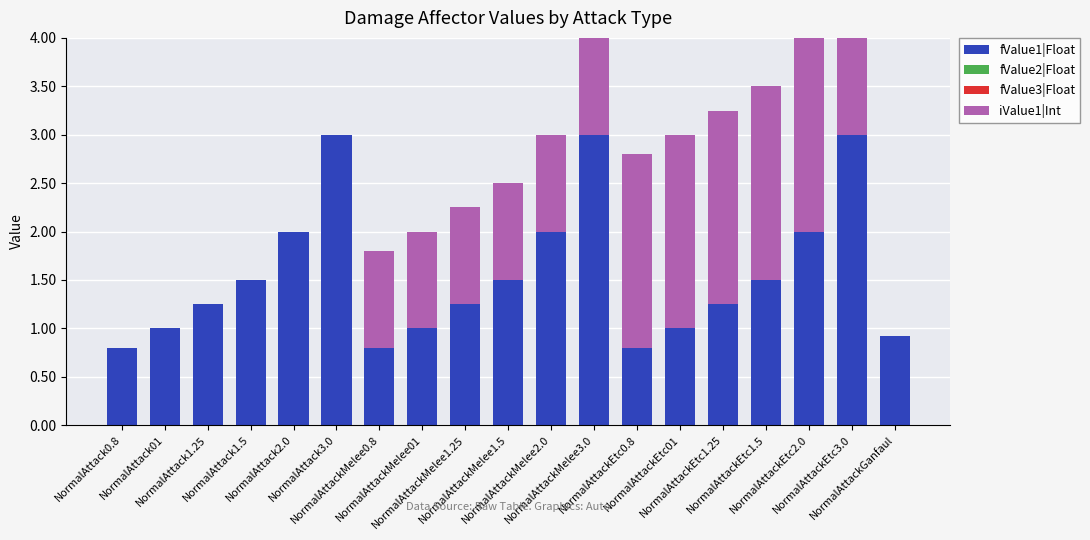

Reading left to right, extract all data points from this chart.

fValue1|Float: NormalAttack0.8=0.8	NormalAttack01=1.0	NormalAttack1.25=1.2	NormalAttack1.5=1.5	NormalAttack2.0=2.0	NormalAttack3.0=3.0	NormalAttackMelee0.8=0.8	NormalAttackMelee01=1.0	NormalAttackMelee1.25=1.2	NormalAttackMelee1.5=1.5	NormalAttackMelee2.0=2.0	NormalAttackMelee3.0=3.0	NormalAttackEtc0.8=0.8	NormalAttackEtc01=1.0	NormalAttackEtc1.25=1.2	NormalAttackEtc1.5=1.5	NormalAttackEtc2.0=2.0	NormalAttackEtc3.0=3.0	NormalAttackGanfaul=0.9
fValue2|Float: NormalAttack0.8=0.0	NormalAttack01=0.0	NormalAttack1.25=0.0	NormalAttack1.5=0.0	NormalAttack2.0=0.0	NormalAttack3.0=0.0	NormalAttackMelee0.8=0.0	NormalAttackMelee01=0.0	NormalAttackMelee1.25=0.0	NormalAttackMelee1.5=0.0	NormalAttackMelee2.0=0.0	NormalAttackMelee3.0=0.0	NormalAttackEtc0.8=0.0	NormalAttackEtc01=0.0	NormalAttackEtc1.25=0.0	NormalAttackEtc1.5=0.0	NormalAttackEtc2.0=0.0	NormalAttackEtc3.0=0.0	NormalAttackGanfaul=0.0
fValue3|Float: NormalAttack0.8=0.0	NormalAttack01=0.0	NormalAttack1.25=0.0	NormalAttack1.5=0.0	NormalAttack2.0=0.0	NormalAttack3.0=0.0	NormalAttackMelee0.8=0.0	NormalAttackMelee01=0.0	NormalAttackMelee1.25=0.0	NormalAttackMelee1.5=0.0	NormalAttackMelee2.0=0.0	NormalAttackMelee3.0=0.0	NormalAttackEtc0.8=0.0	NormalAttackEtc01=0.0	NormalAttackEtc1.25=0.0	NormalAttackEtc1.5=0.0	NormalAttackEtc2.0=0.0	NormalAttackEtc3.0=0.0	NormalAttackGanfaul=0.0
iValue1|Int: NormalAttack0.8=0.0	NormalAttack01=0.0	NormalAttack1.25=0.0	NormalAttack1.5=0.0	NormalAttack2.0=0.0	NormalAttack3.0=0.0	NormalAttackMelee0.8=1.0	NormalAttackMelee01=1.0	NormalAttackMelee1.25=1.0	NormalAttackMelee1.5=1.0	NormalAttackMelee2.0=1.0	NormalAttackMelee3.0=1.0	NormalAttackEtc0.8=2.0	NormalAttackEtc01=2.0	NormalAttackEtc1.25=2.0	NormalAttackEtc1.5=2.0	NormalAttackEtc2.0=2.0	NormalAttackEtc3.0=2.0	NormalAttackGanfaul=0.0